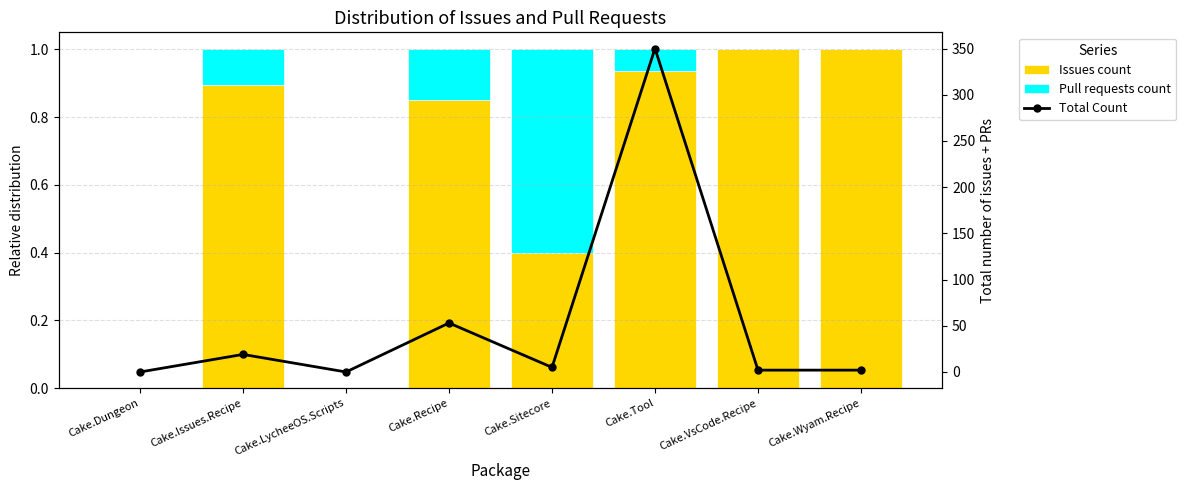

List the labels in order of Pull requests count value, smallest first.

Cake.Dungeon, Cake.LycheeOS.Scripts, Cake.VsCode.Recipe, Cake.Wyam.Recipe, Cake.Tool, Cake.Issues.Recipe, Cake.Recipe, Cake.Sitecore